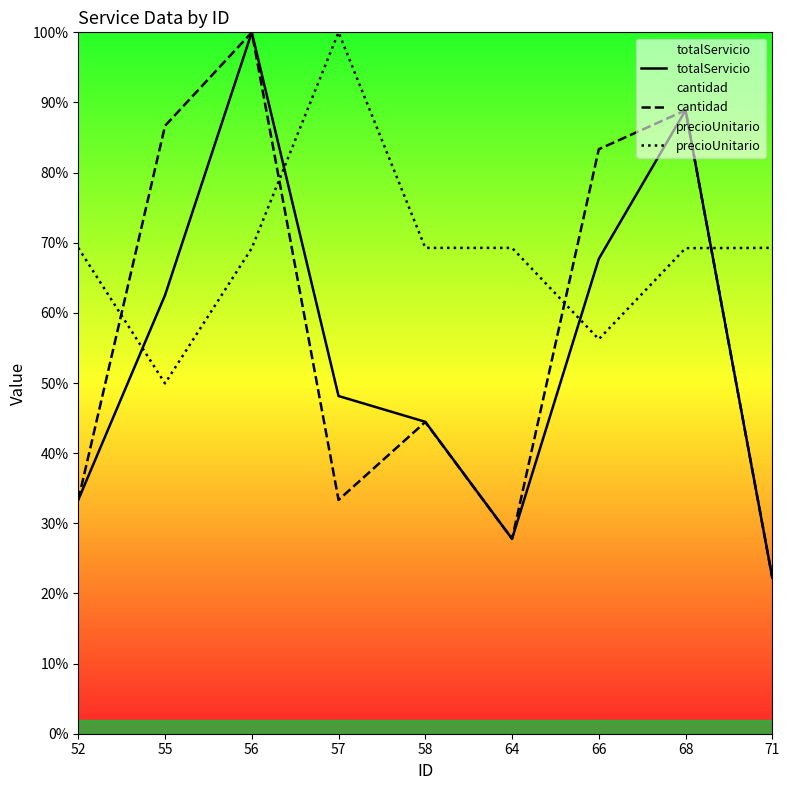

At which category does precioUnitario reach its first local peak?

57